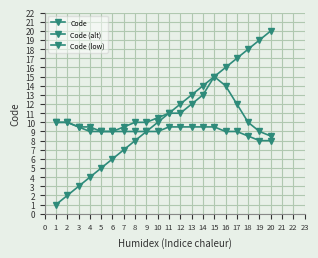

What is the approximate value of Code at 9?

9.0